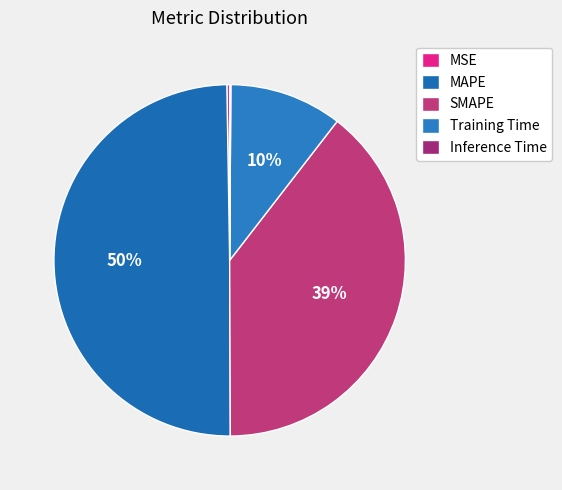

How many segments does this pie chart have?

5